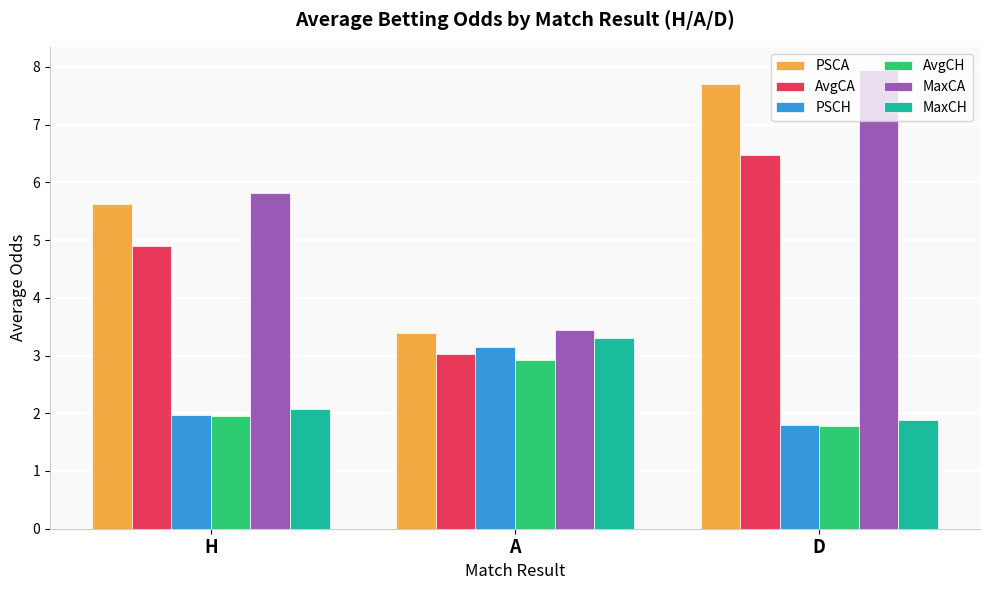

How many bars are there in total?

18